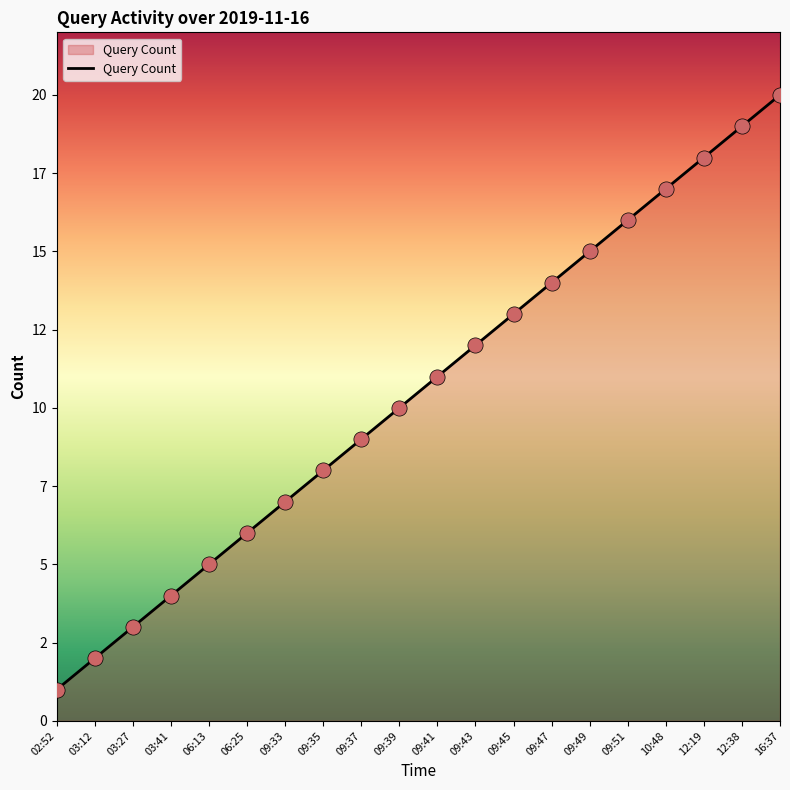

What is the ratio of the value at 09:39 to the value at 09:33?

1.4